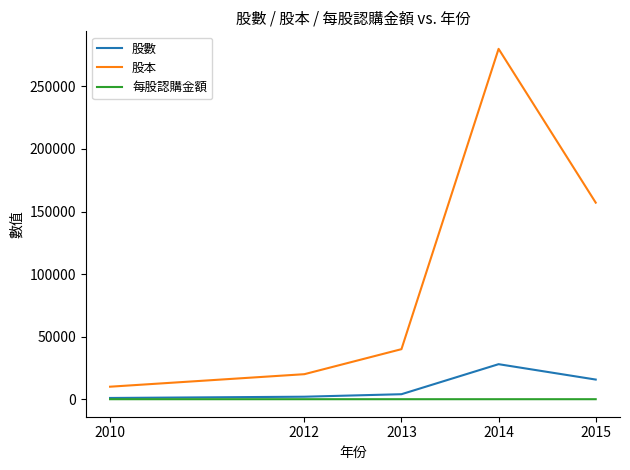

True or false: 股本 and 股數 intersect in this chart.

False